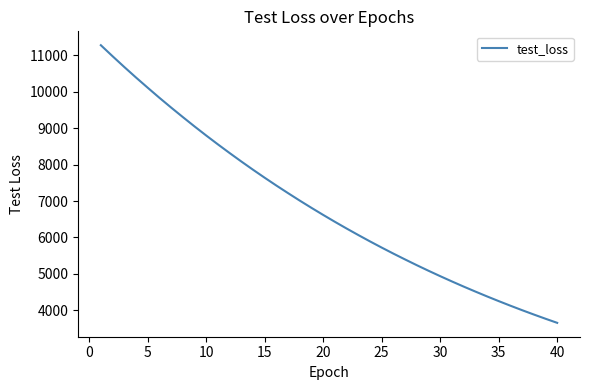

What is the difference between the maximum and minimum values?

7622.5